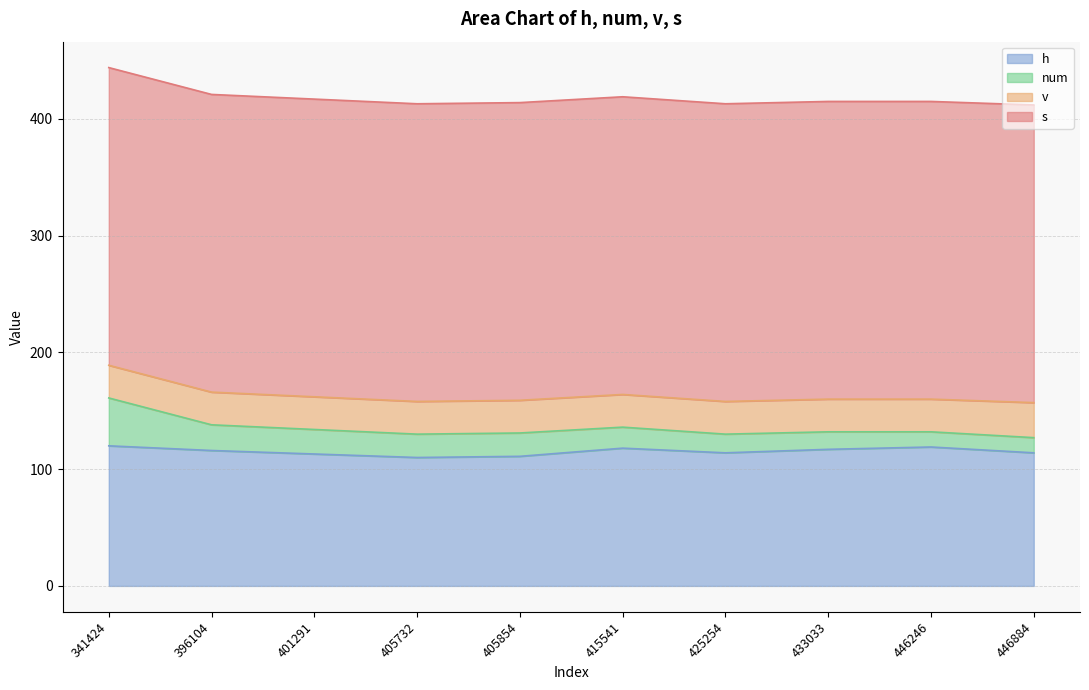

Which series changed the most between 415541 and 446246?

num